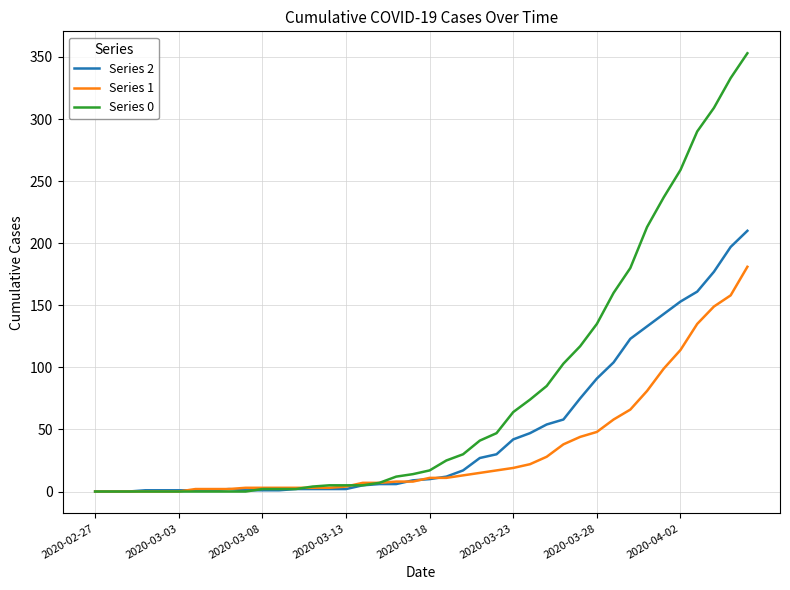

Which series has the largest total across all categories?

Series 0